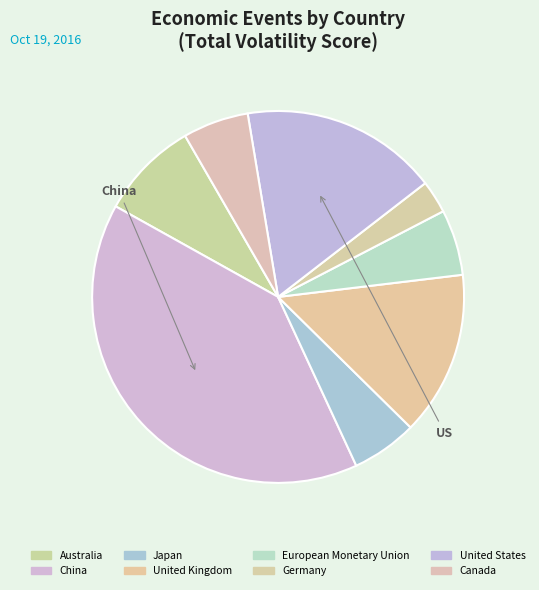

How many slices are in this pie chart?

8